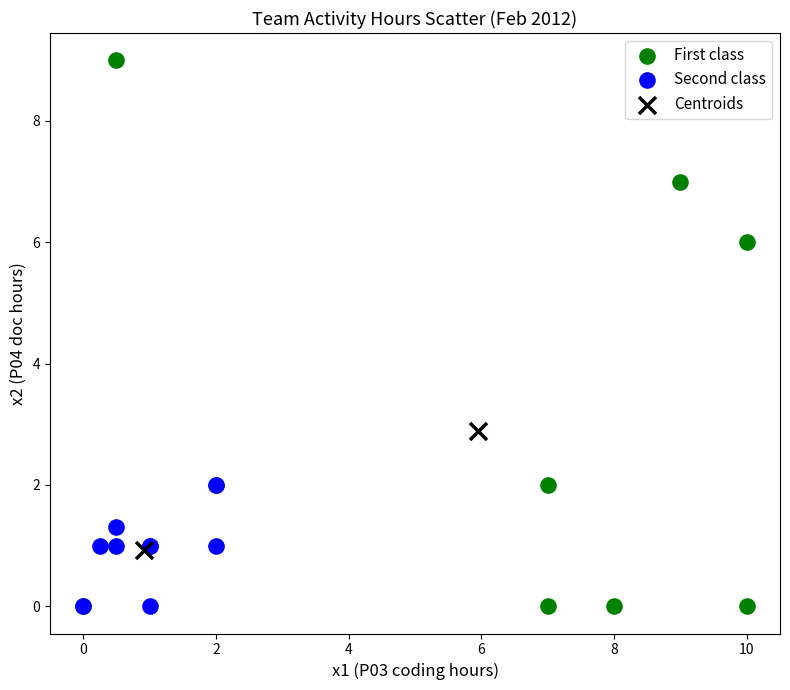

What are all the series names shown in the legend?

First class, Second class, Centroids